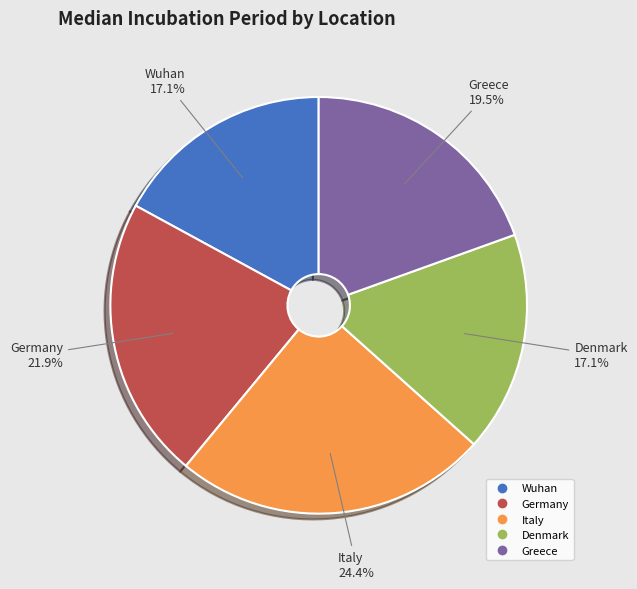

Which slice is the largest?

Italy